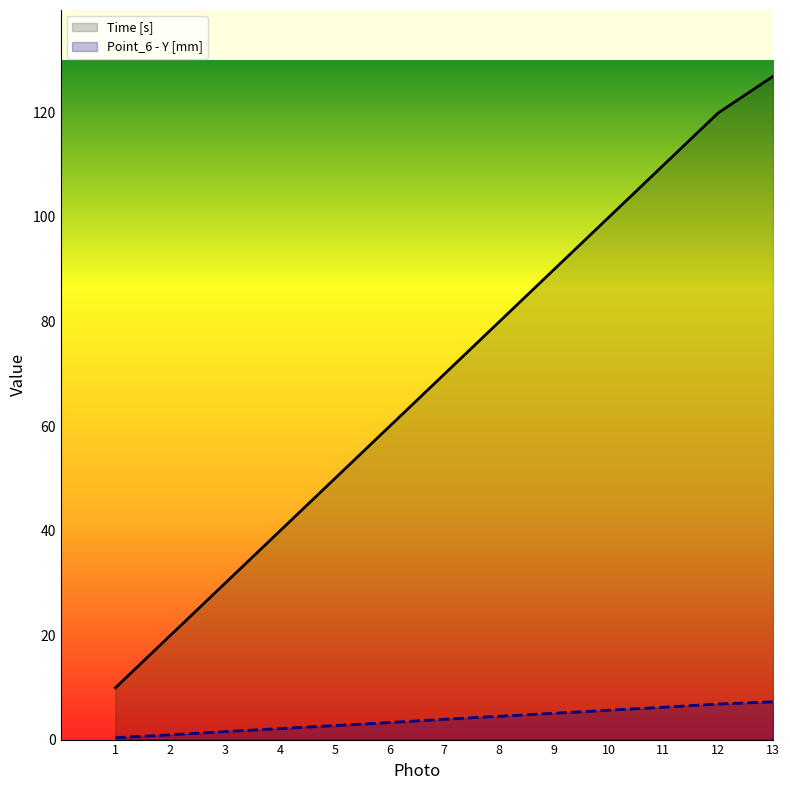

Rank the series by their maximum value, from highest to lowest.

Time [s], Point_6 - Y [mm]